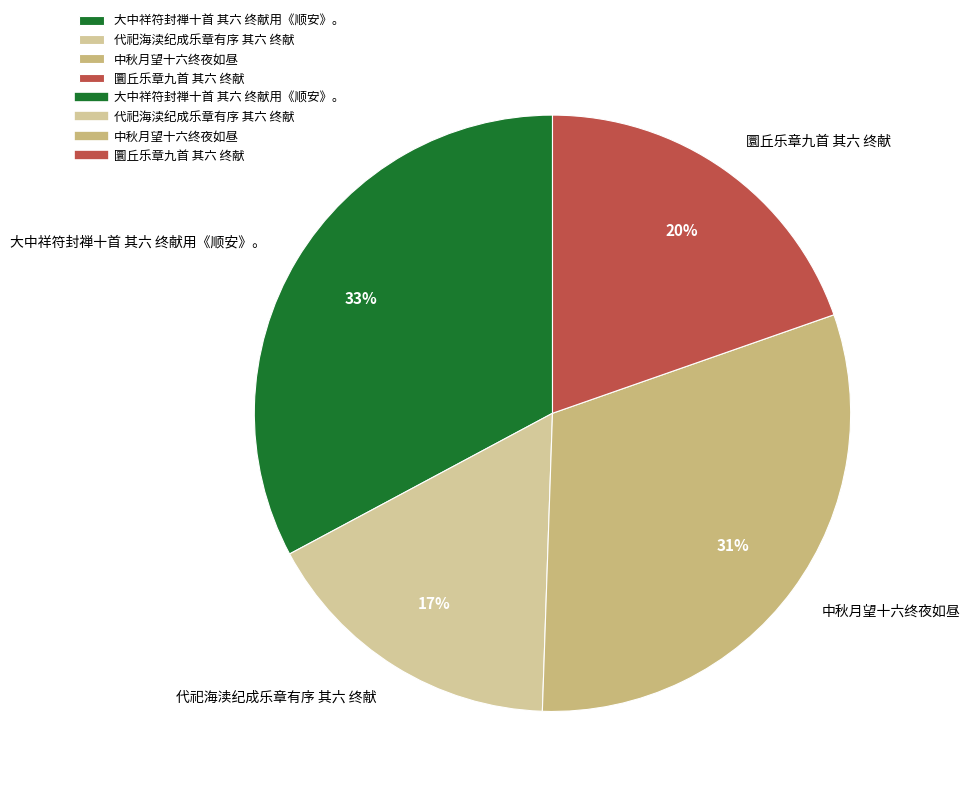

To the nearest percent, what percentage of the pie is 中秋月望十六终夜如昼?

31%